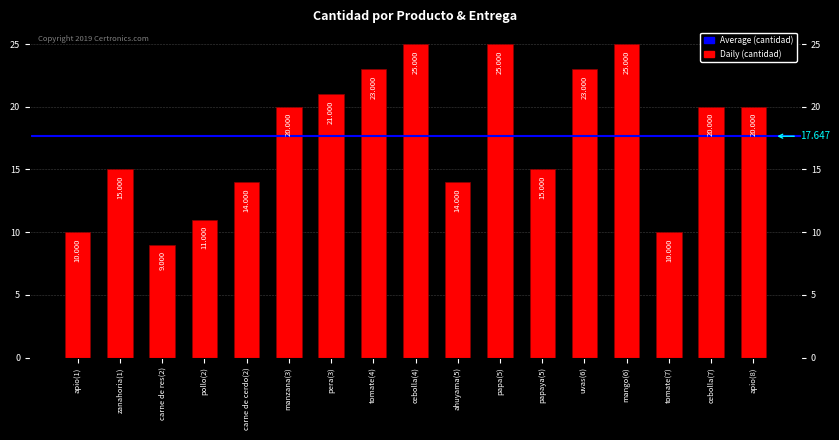

Does the chart contain stacked bars?

No